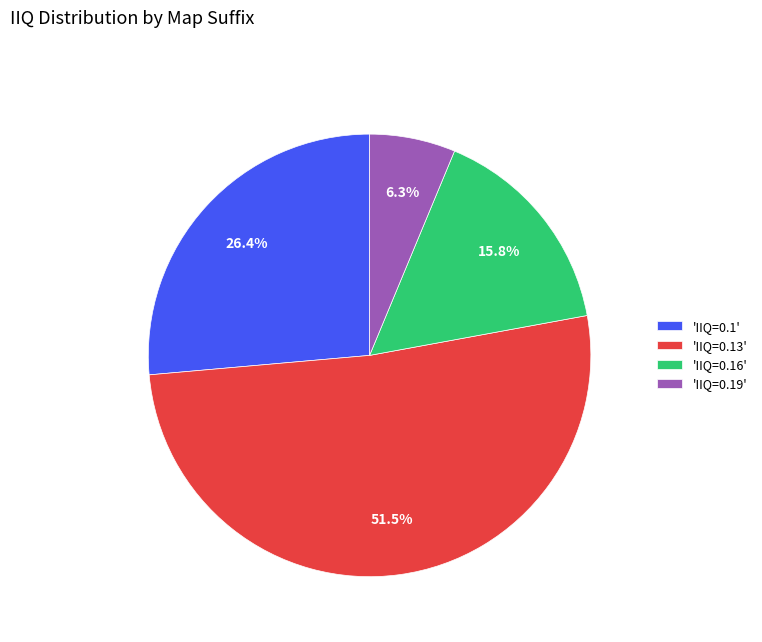

What percentage is NOT represented by 'IIQ=0.19'?

93.7%